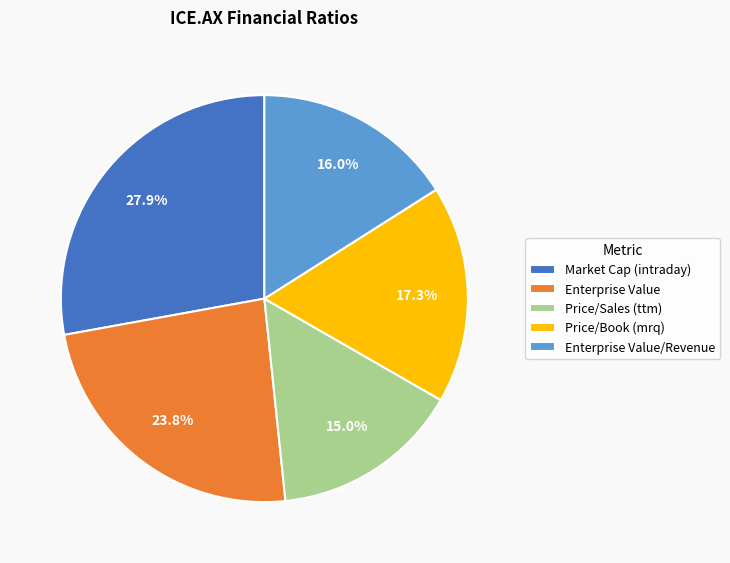

Count the number of slices in the pie.

5